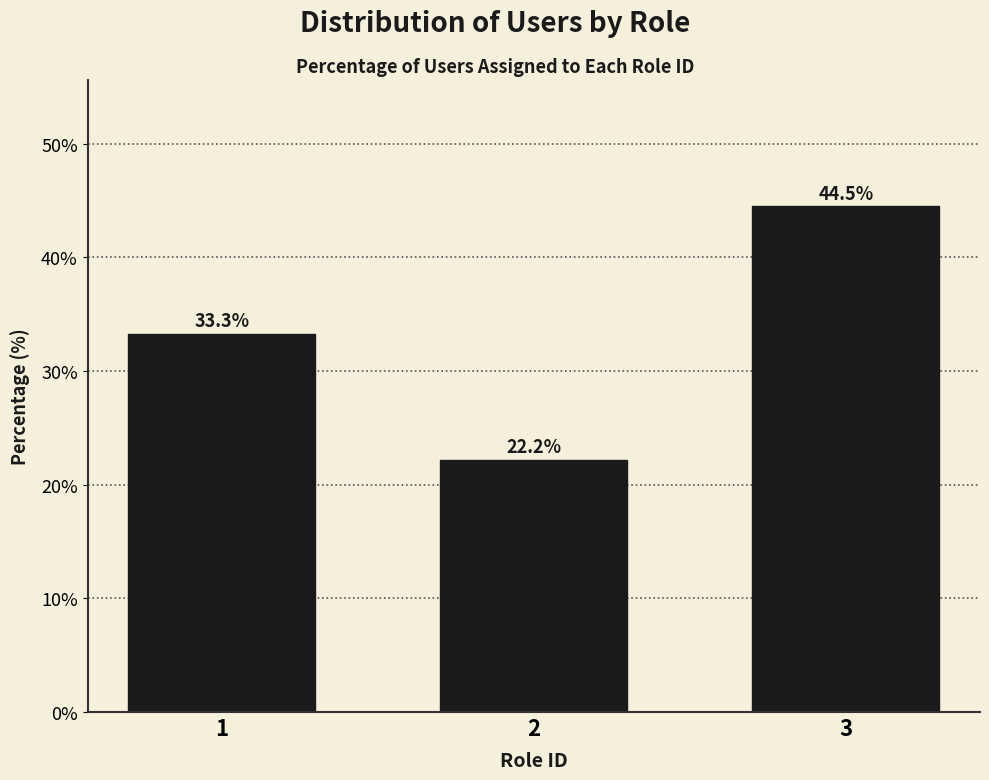

Reading right to left, what are all the values shown in this chart?

44.5	22.2	33.3